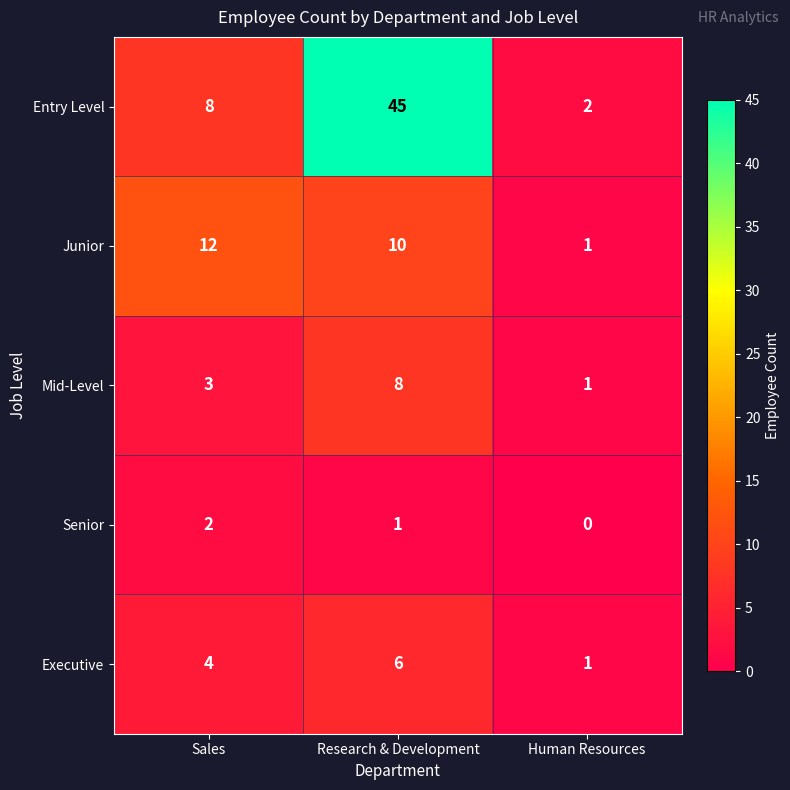

Rank the categories by Senior value from highest to lowest.

Sales, Research & Development, Human Resources